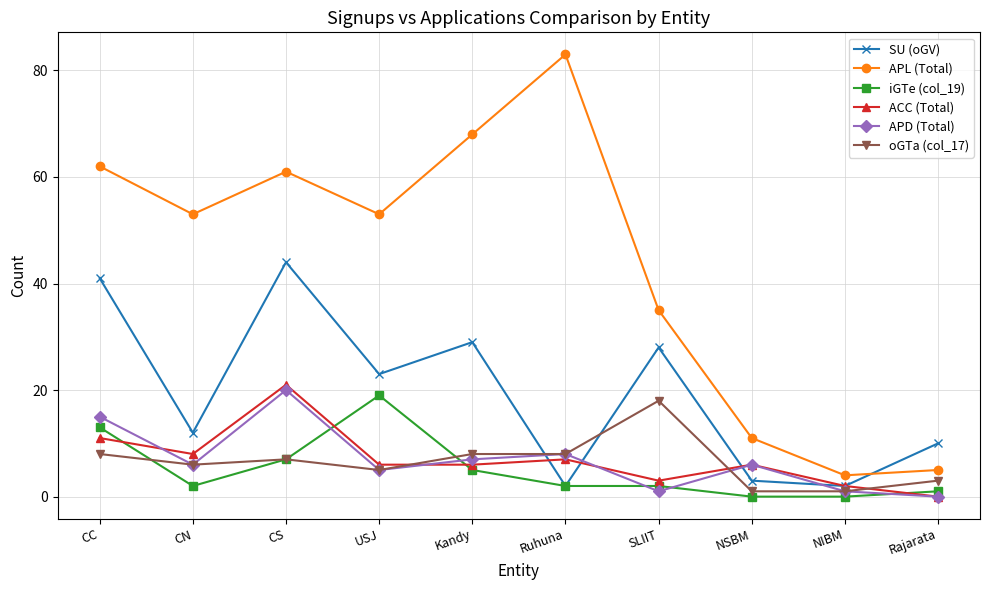

True or false: APD (Total) has more than 0 interior local peaks.

True